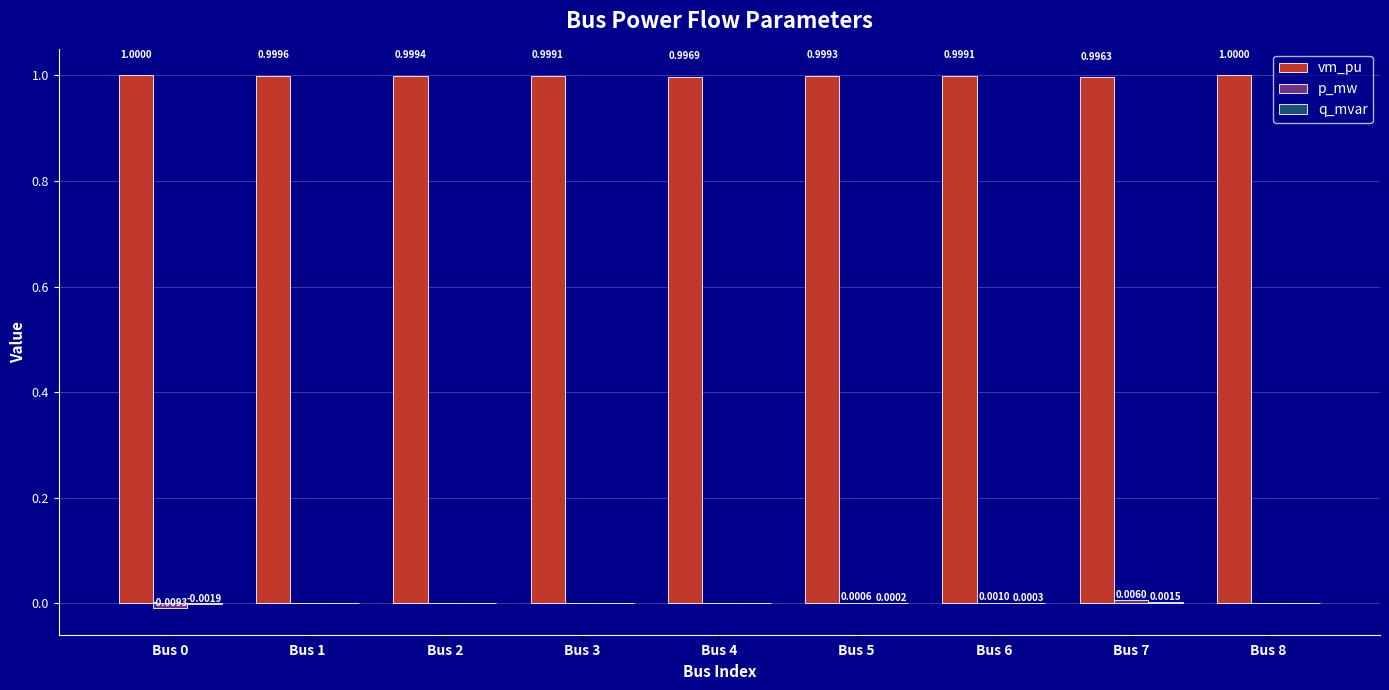

What is the spread (max minus min) of values at Bus 1?

1.0